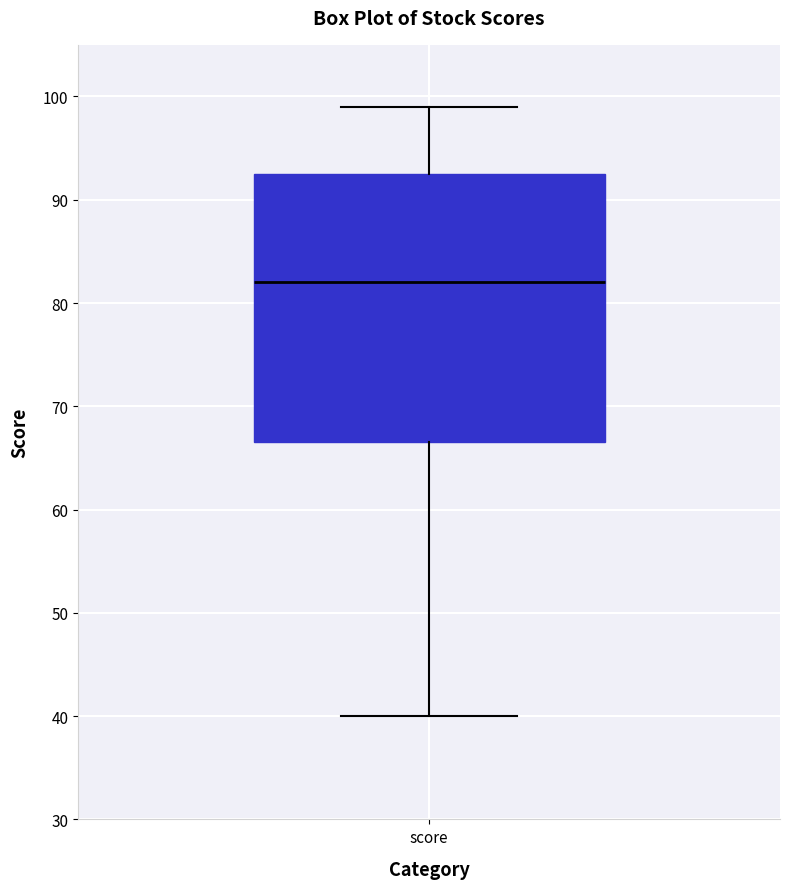

Transcribe this box plot: give where the median line is, the range the box spans, and where the two whiskers end, as read against the y-axis. The values are not printed on the chart, so give them approximately, as read against the axis.

median 82, box 67 to 93, whiskers 40 to 99